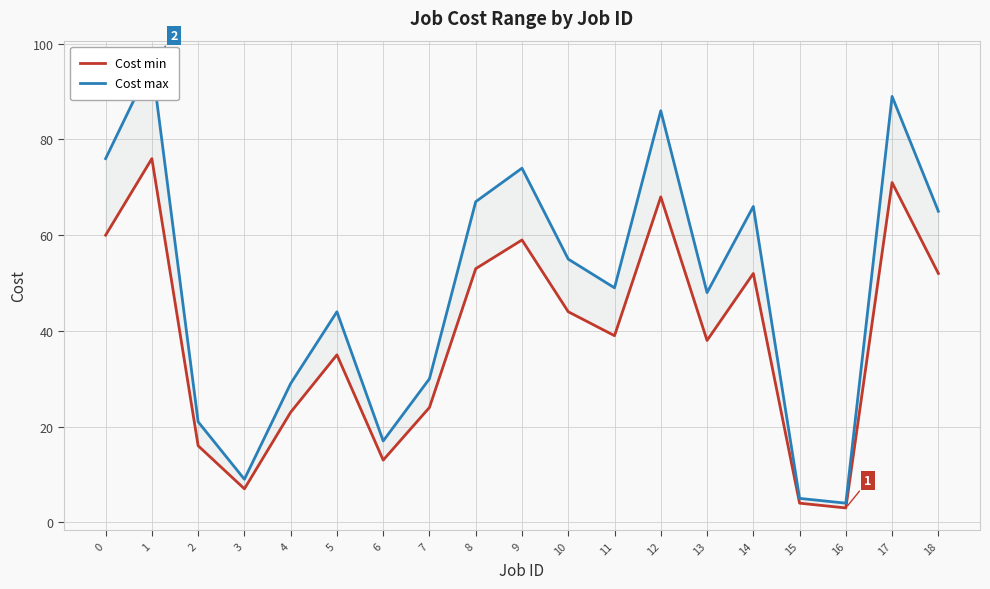

What is the value of the Cost max point at the 2nd from the left?

96